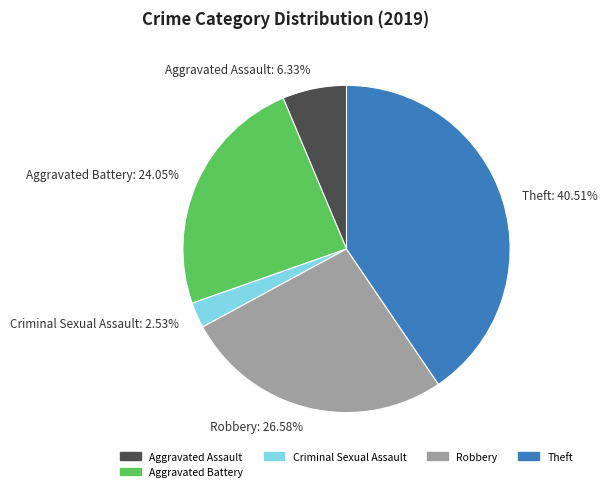

Combined, do Aggravated Battery: 24.05% and Robbery: 26.58% account for over 50%?

Yes